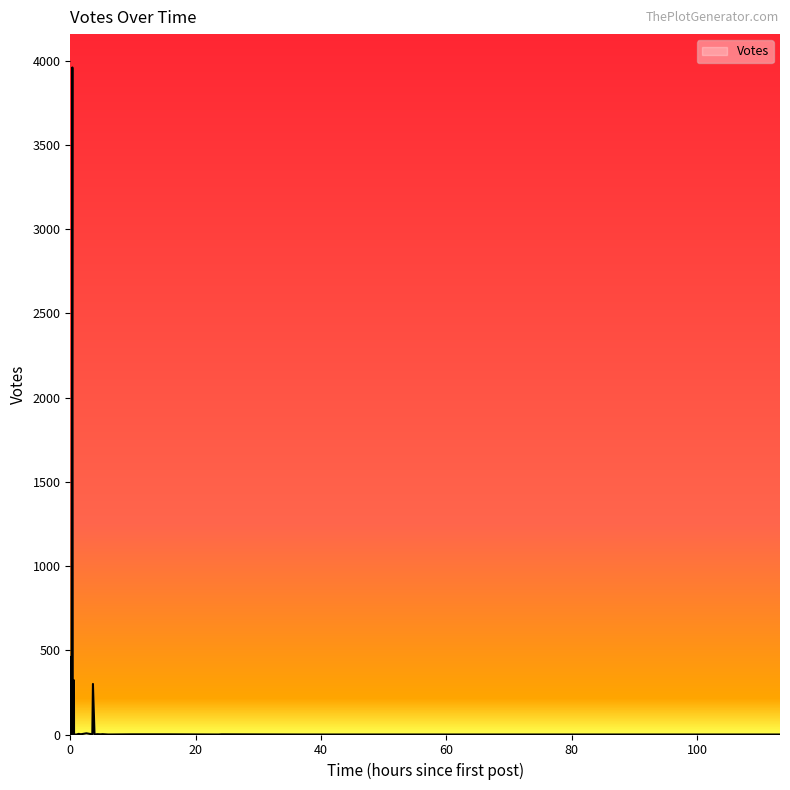

How many positive values are there?

30